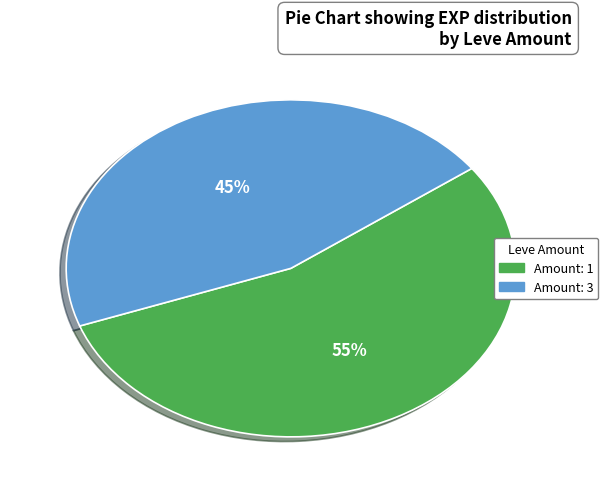

Does any single category account for the majority?

Yes